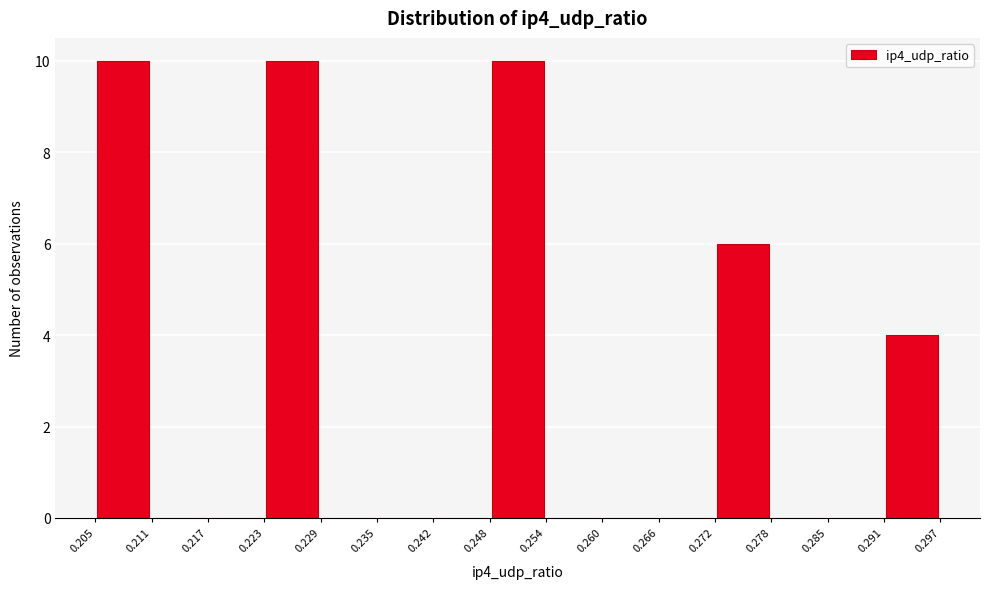

What is the height of the bar covering 0.205 to 0.211 on the x-axis? The values are not printed on the chart, so give them approximately, as read against the axis.

10